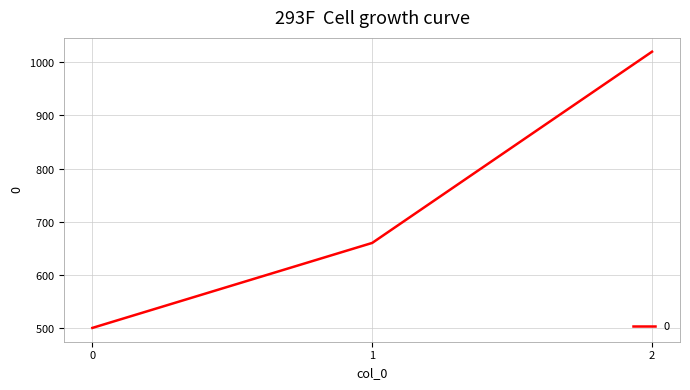

List the labels in order of value, largest first.

2, 1, 0